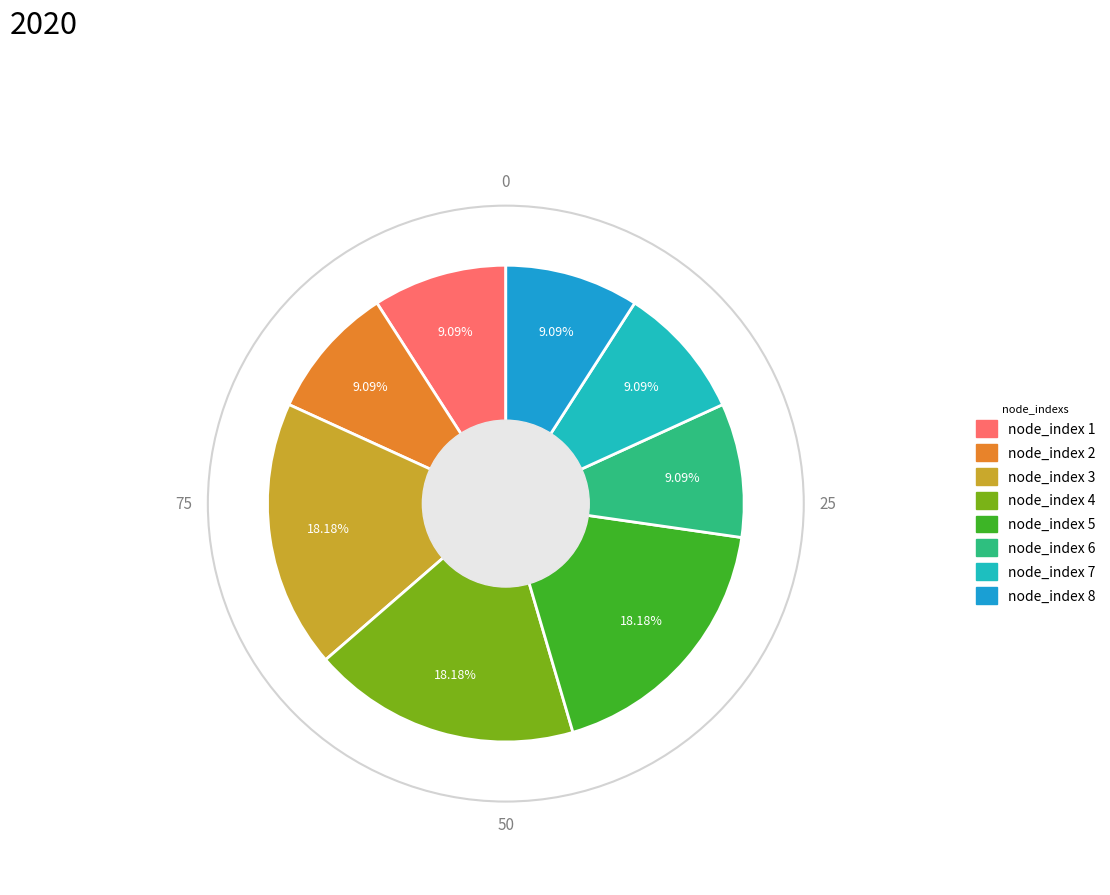

How many segments does this pie chart have?

8